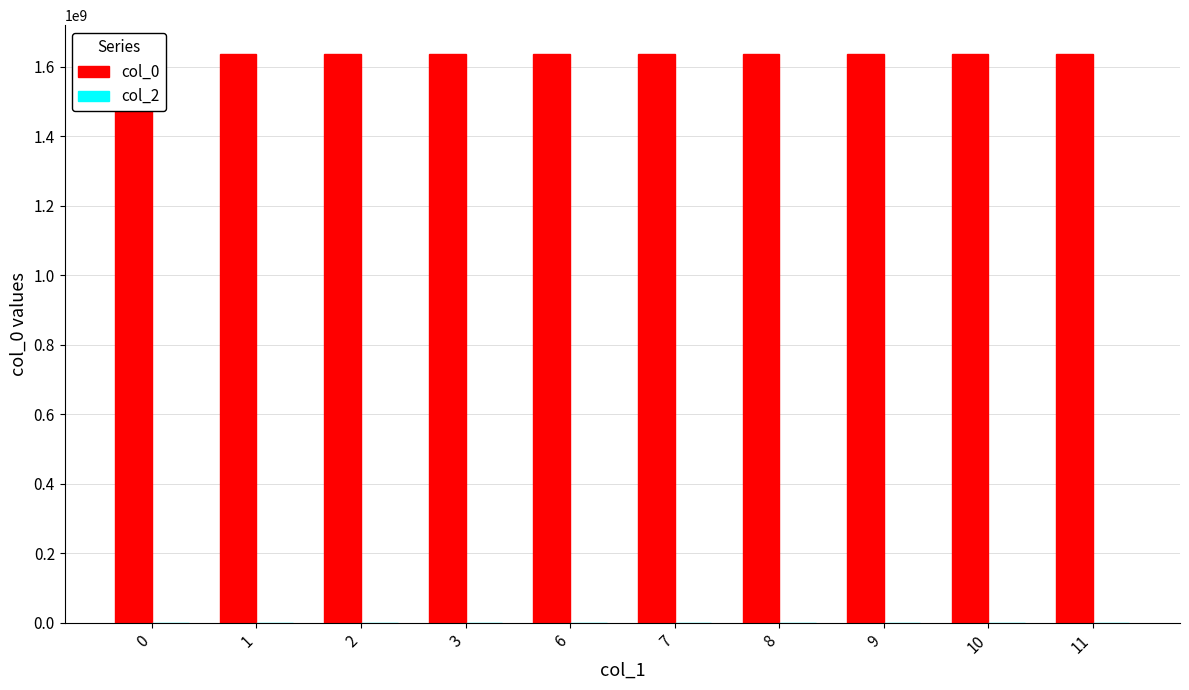

What is the total value across all series at 8?

1636124670